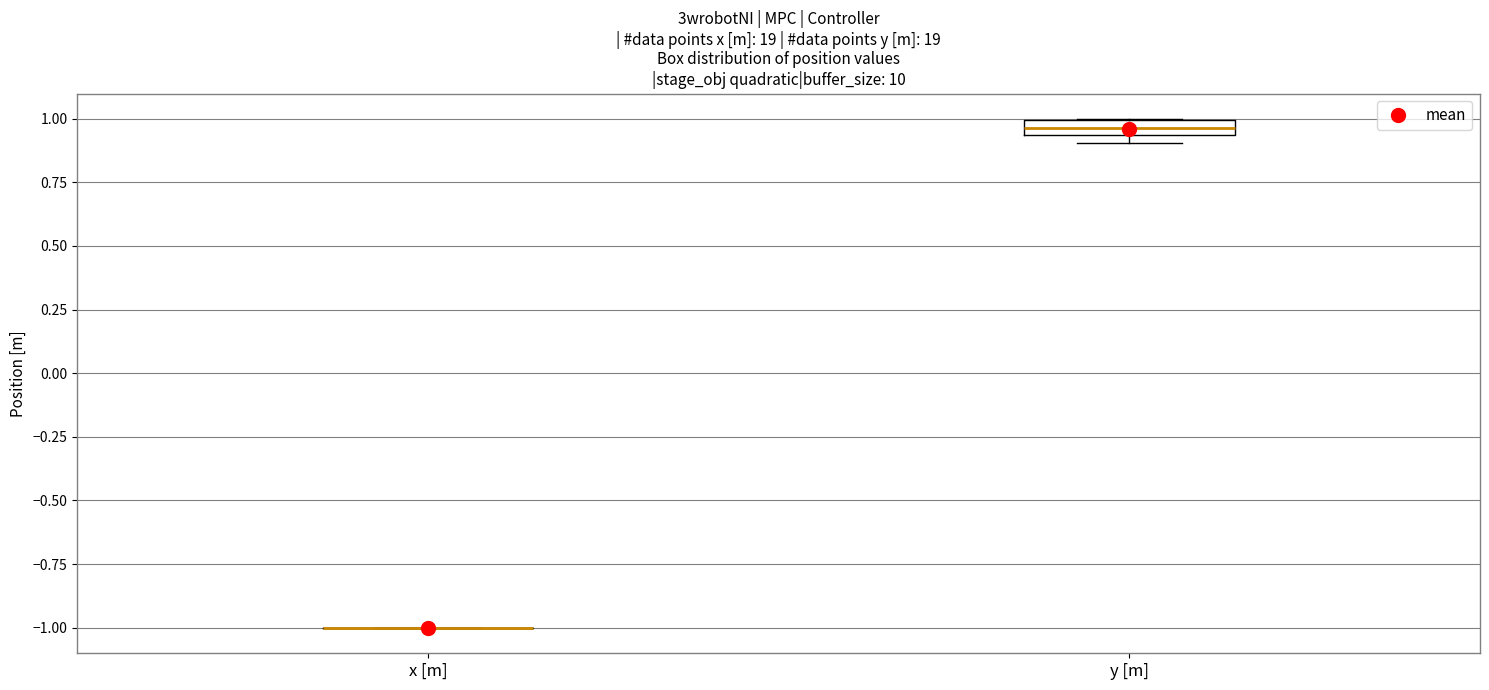

Where is the lower edge of the box for y [m] on the y-axis? The values are not printed on the chart, so give them approximately, as read against the axis.

0.95